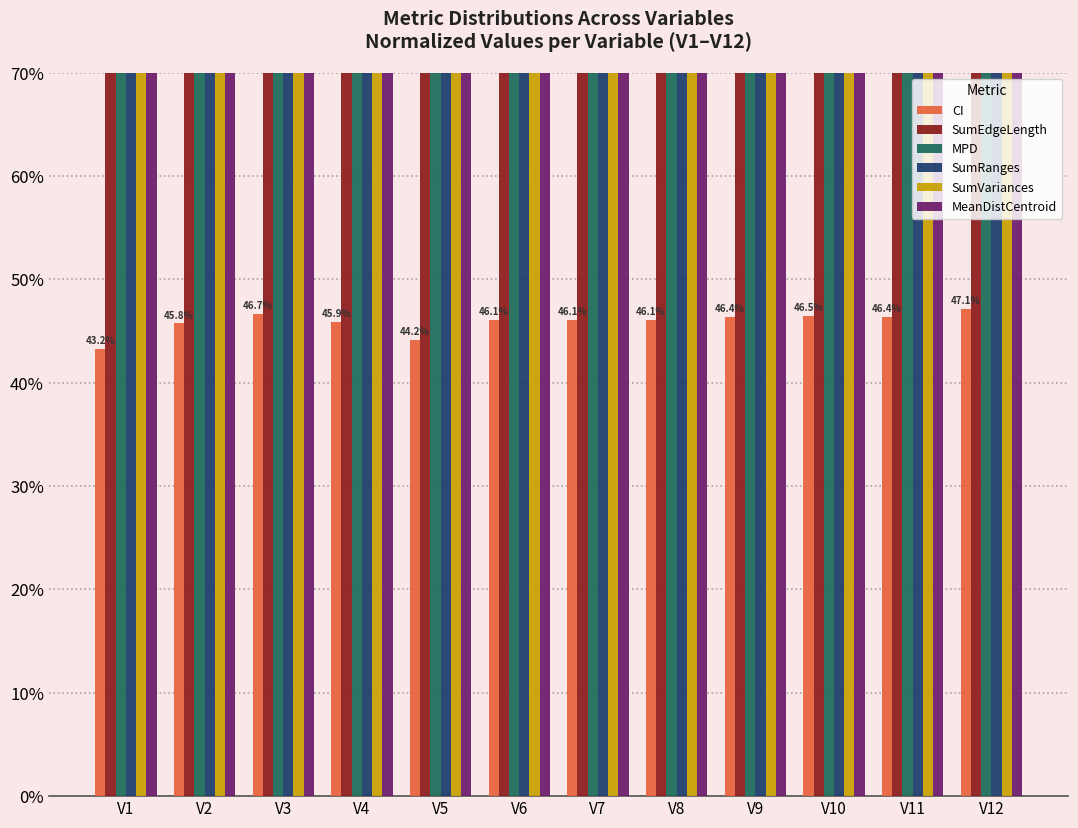

True or false: SumRanges has a value of 154.1 at V12.

False